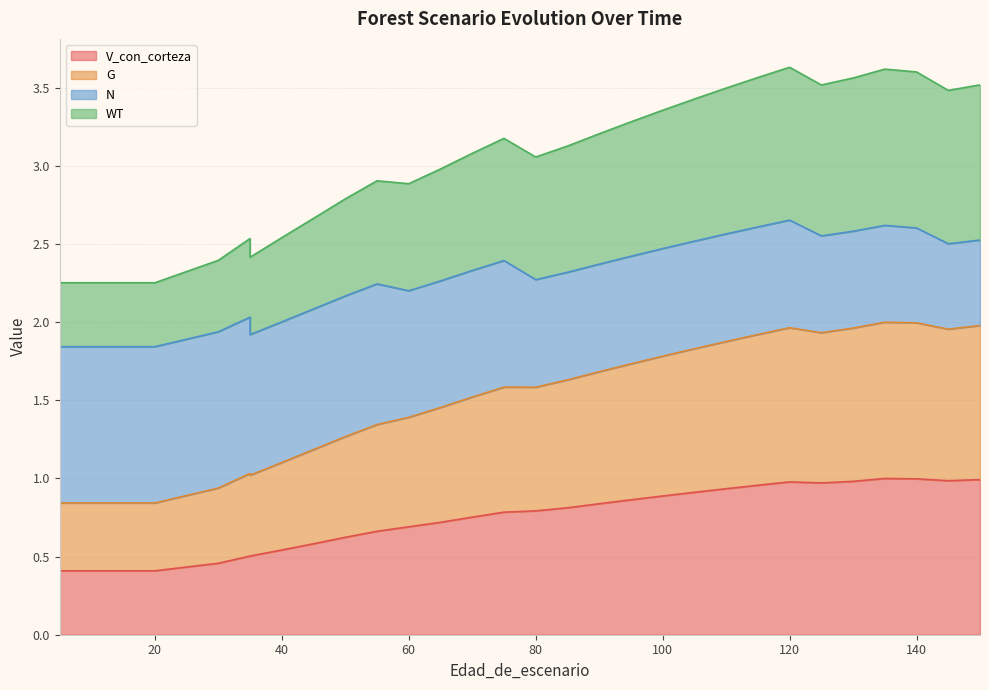

Between 70 and 95, which is larger?

95